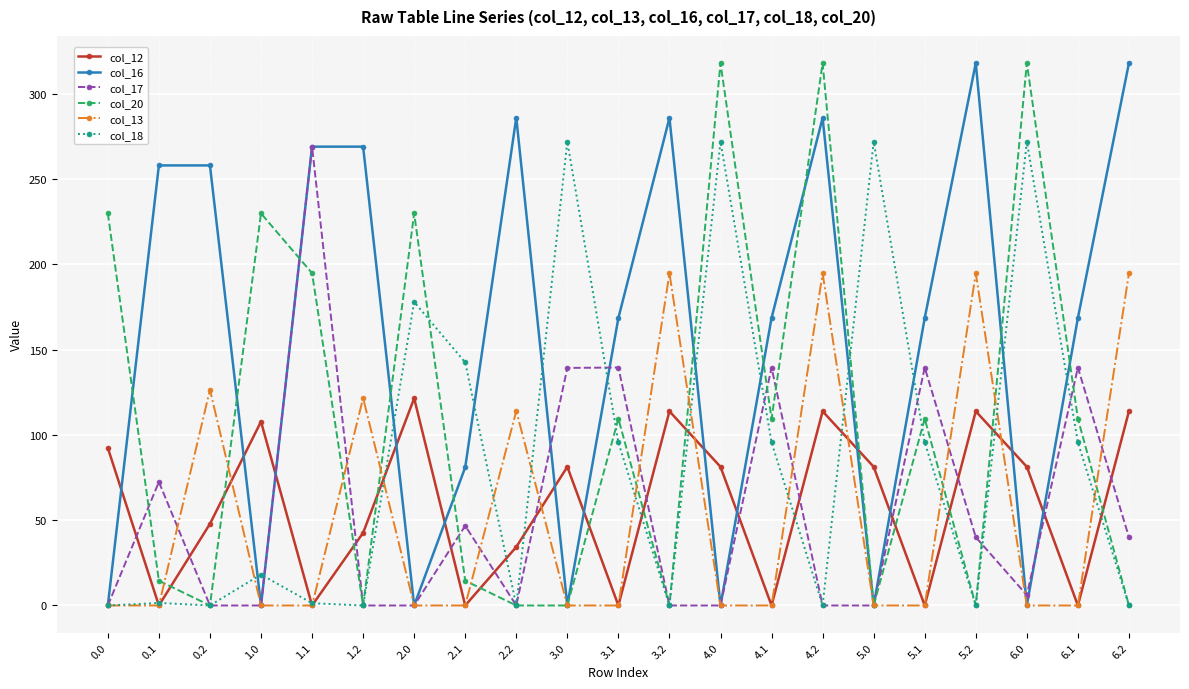

How many data points in col_16 are above 168?

13